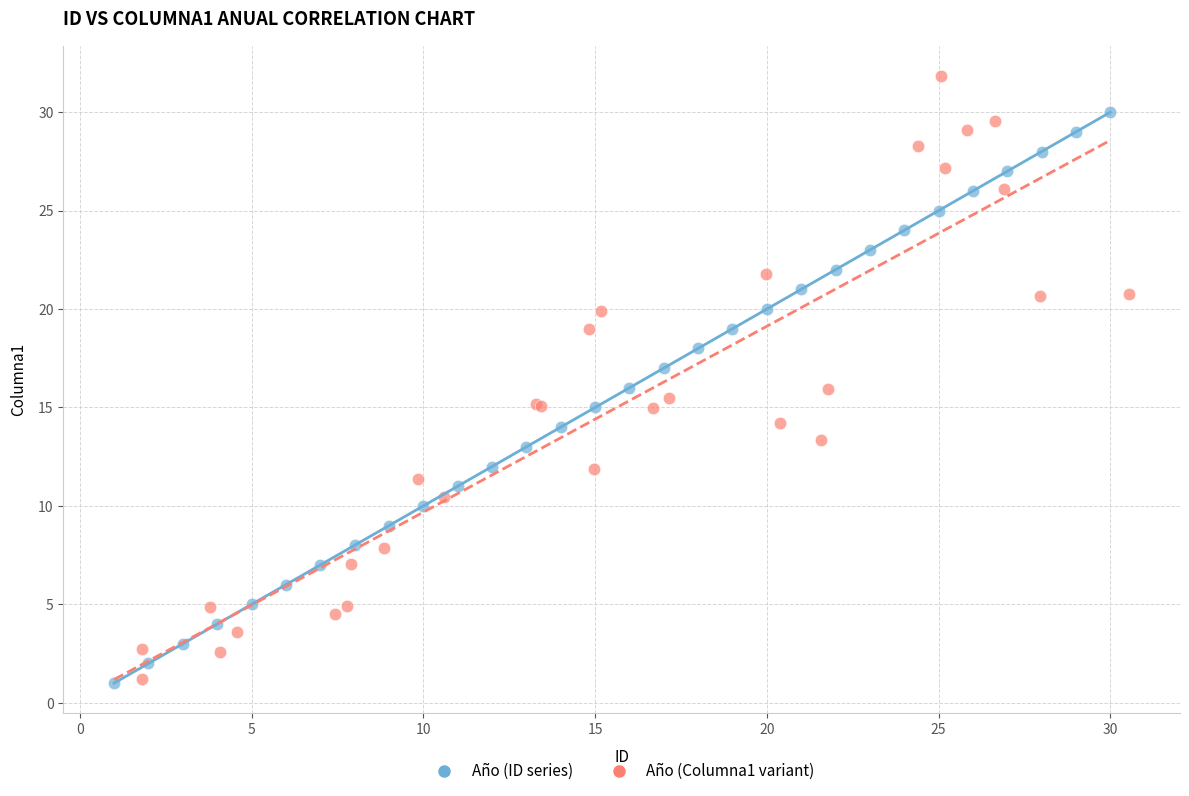

Which series reaches the maximum Y coordinate?

Año (Columna1 variant)